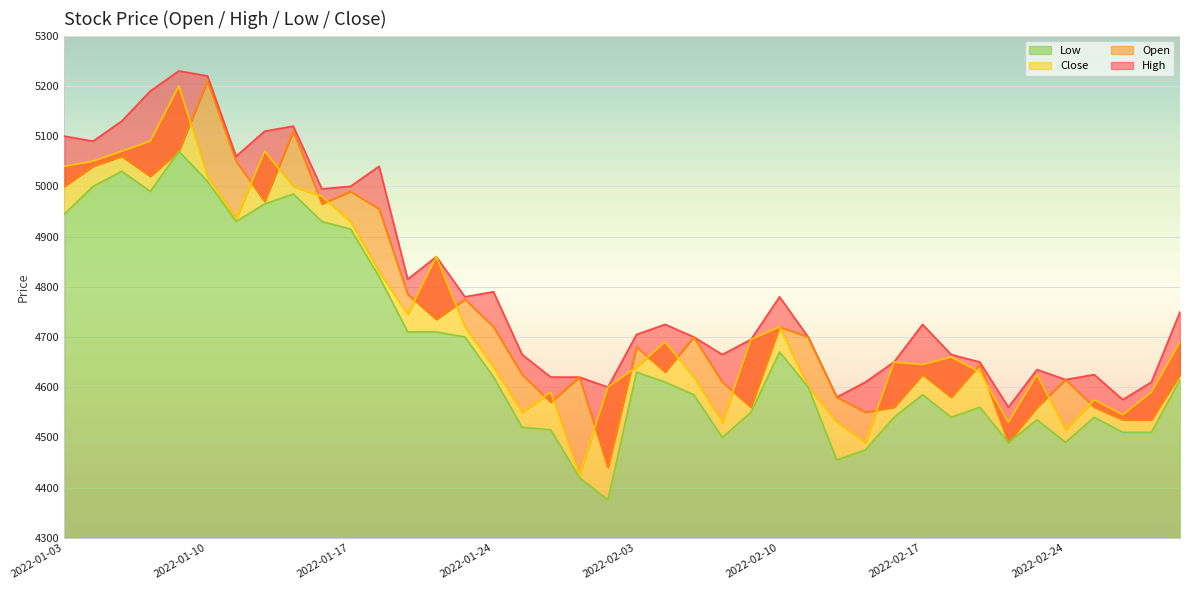

At which category does High reach its first local valley?

2022-01-04